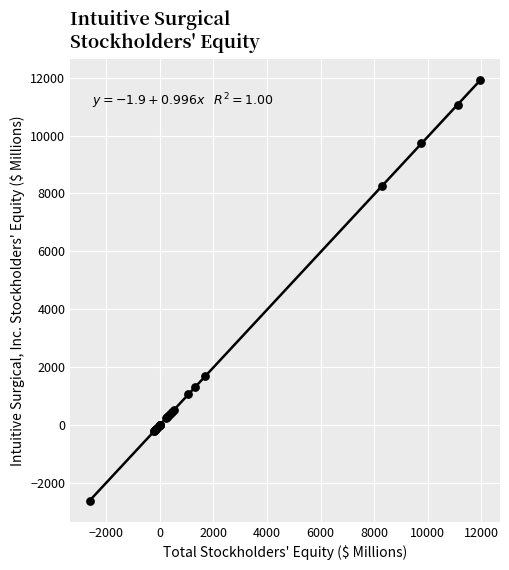

What Y value in the scatter plot is closest to 4646?

1704.6